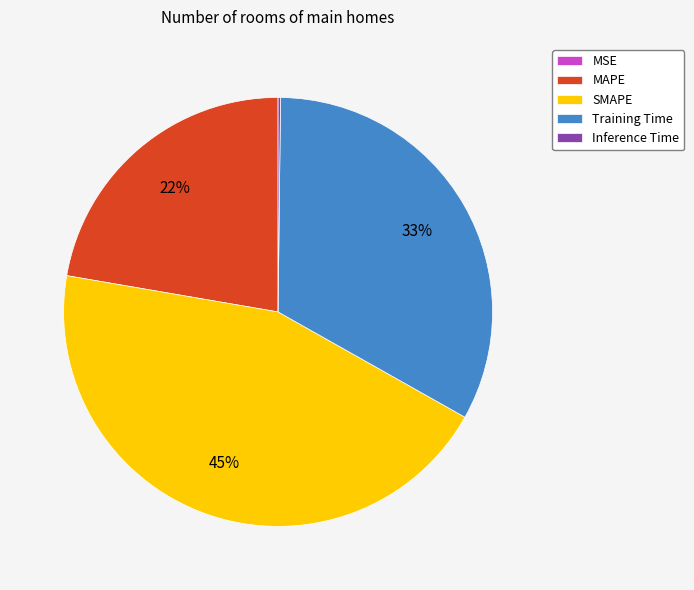

The SMAPE slice represents 45% of the pie. True or false?

True